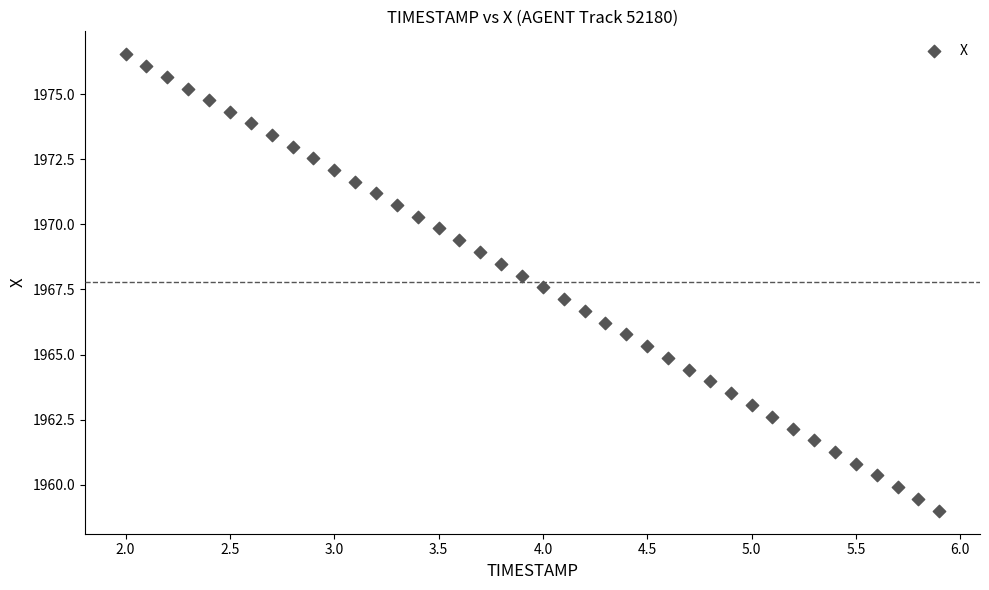

What is the range of X values (max minus min)?

3.9